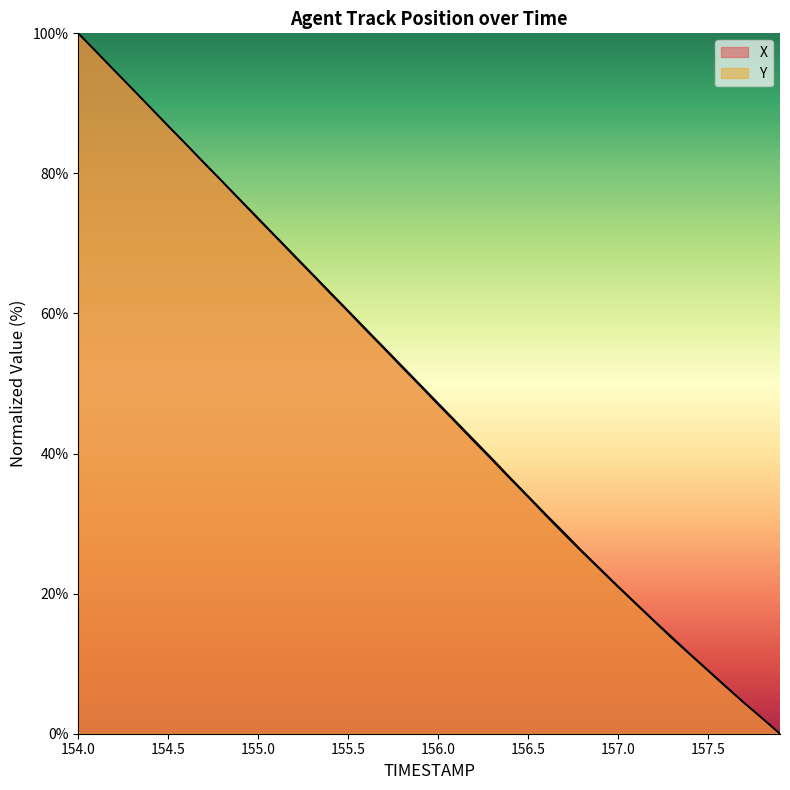

What is the value of the Y point at the 38th from the left?

4.4